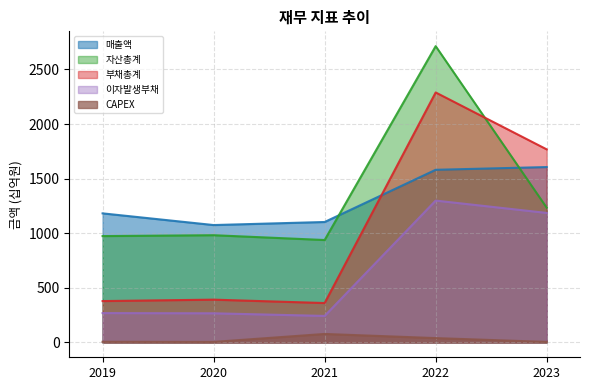

What is the sum of all CAPEX values?

134